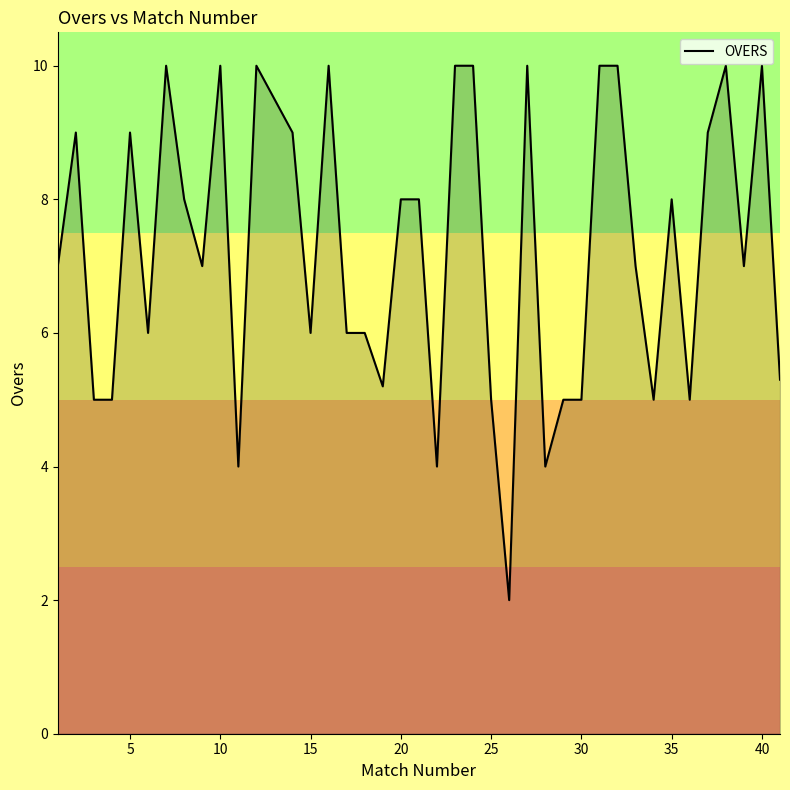

Does the chart have visible grid lines?

No